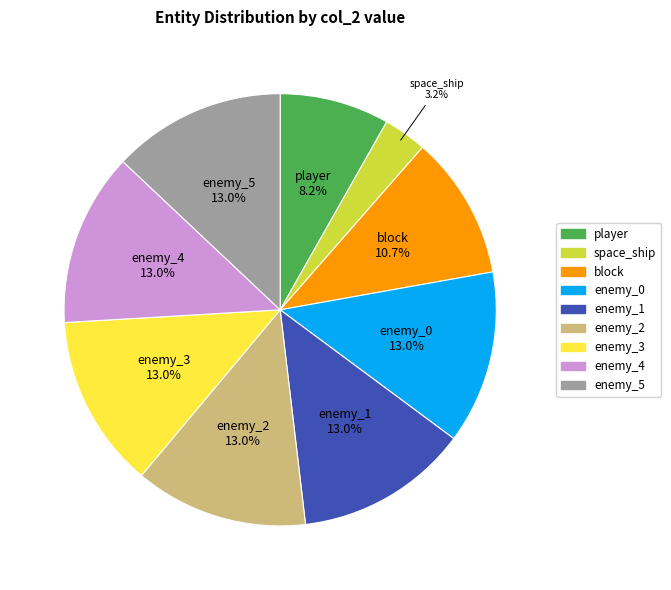

How many slices are in this pie chart?

9